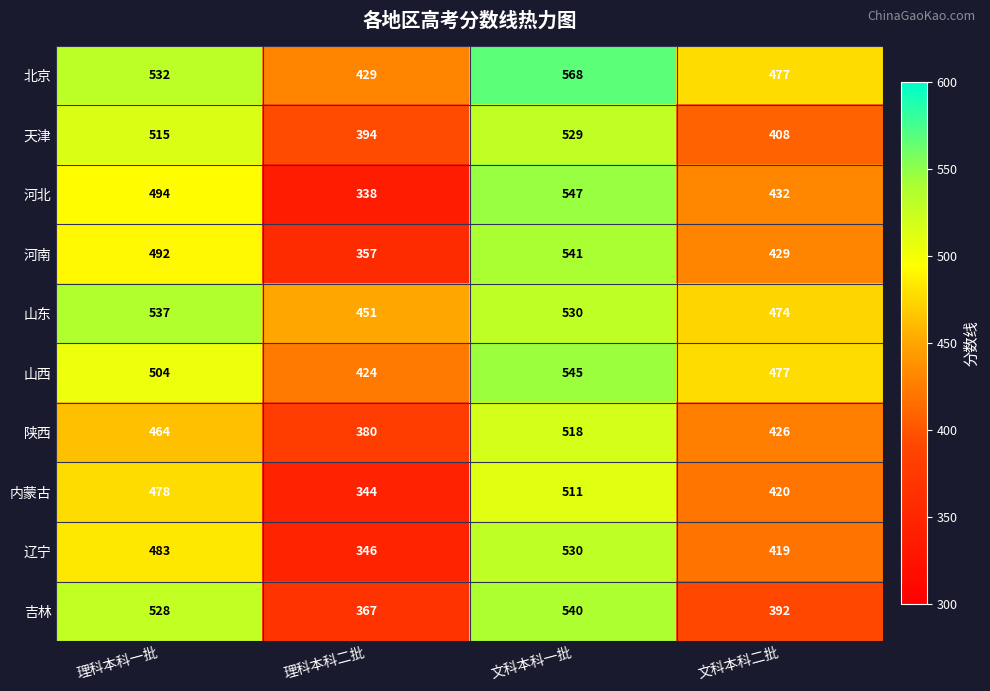

What is the maximum value shown in the chart?

568